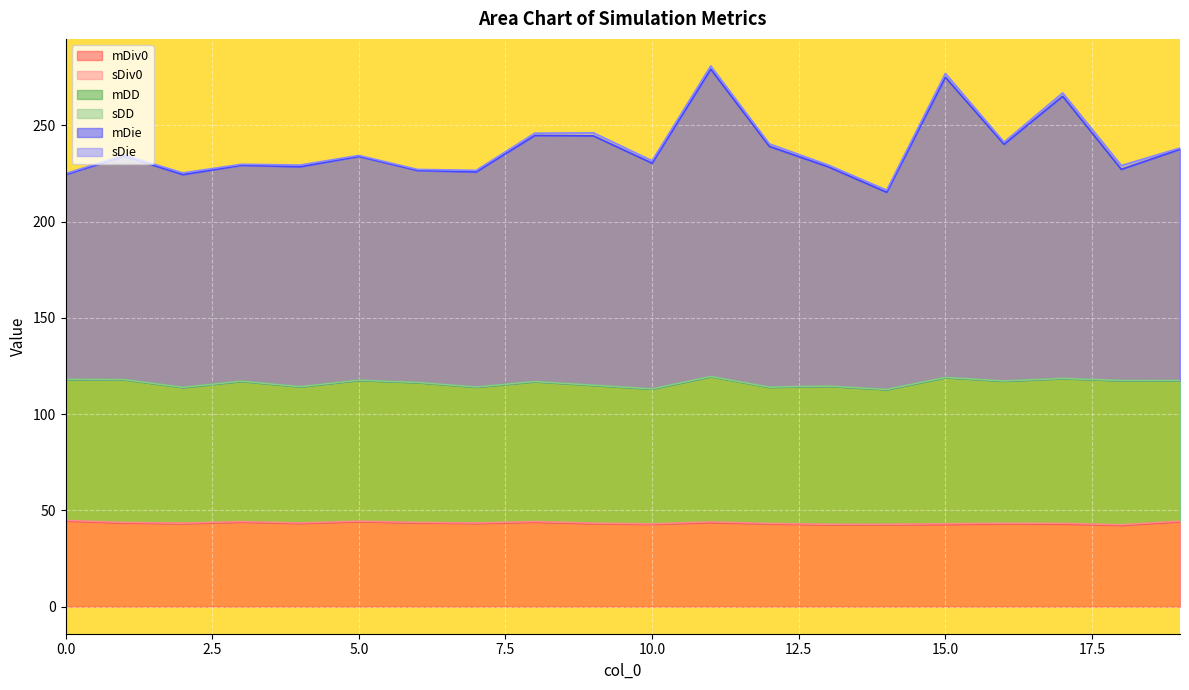

Which label corresponds to the largest value in the chart?

11